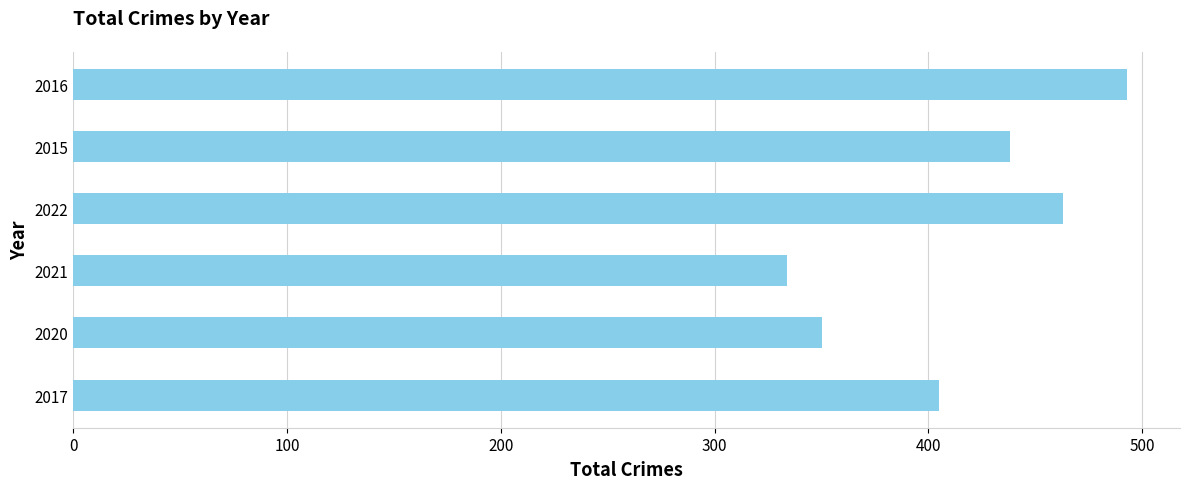

What is the difference between the maximum and minimum values?

159